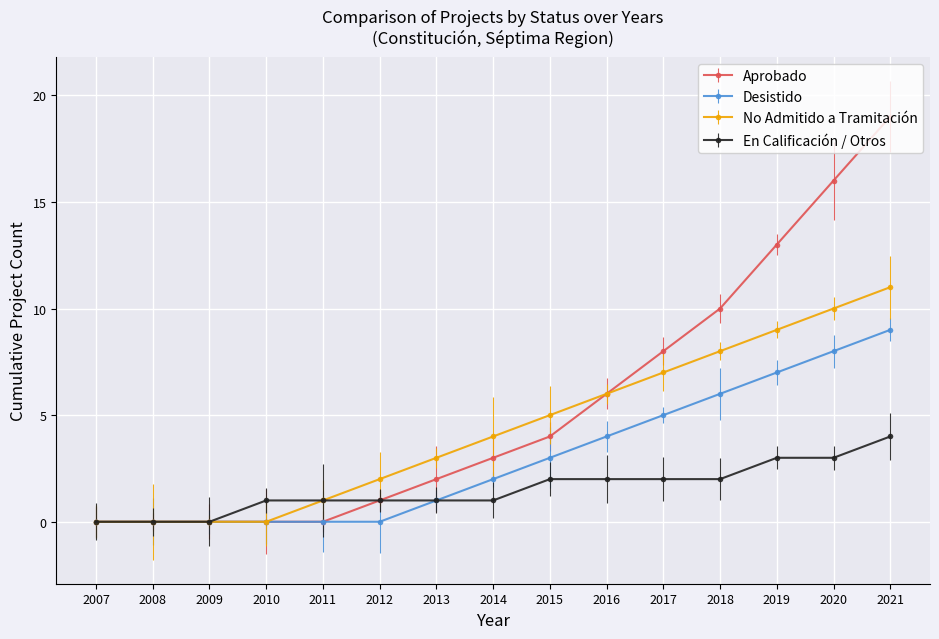

What is the sum of the En Calificación / Otros values at 2018 and 2017?

4